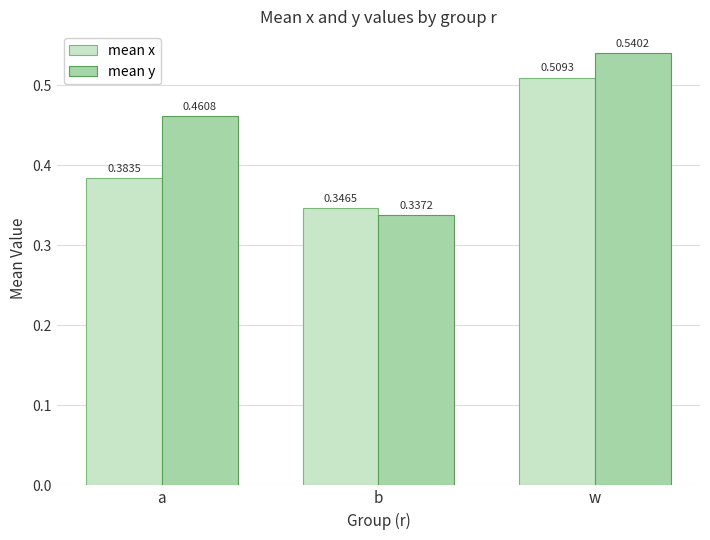

What is the label of the 1st bar from the right?

w